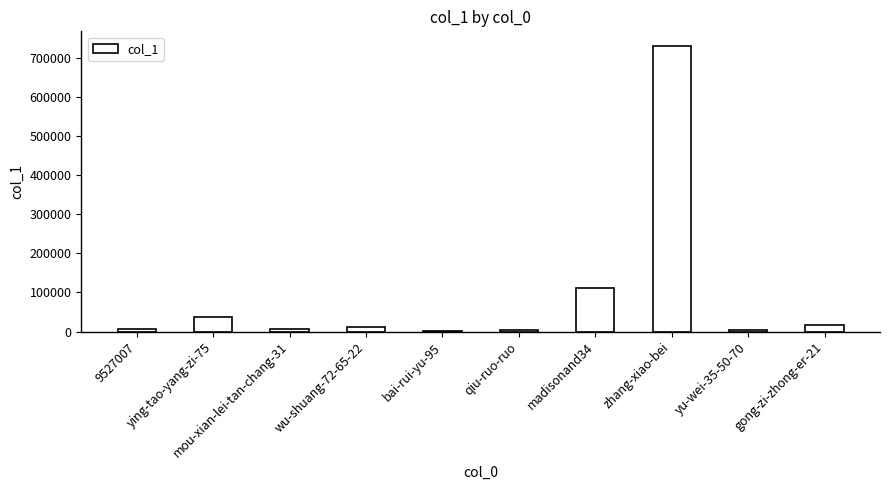

Does the chart contain stacked bars?

No